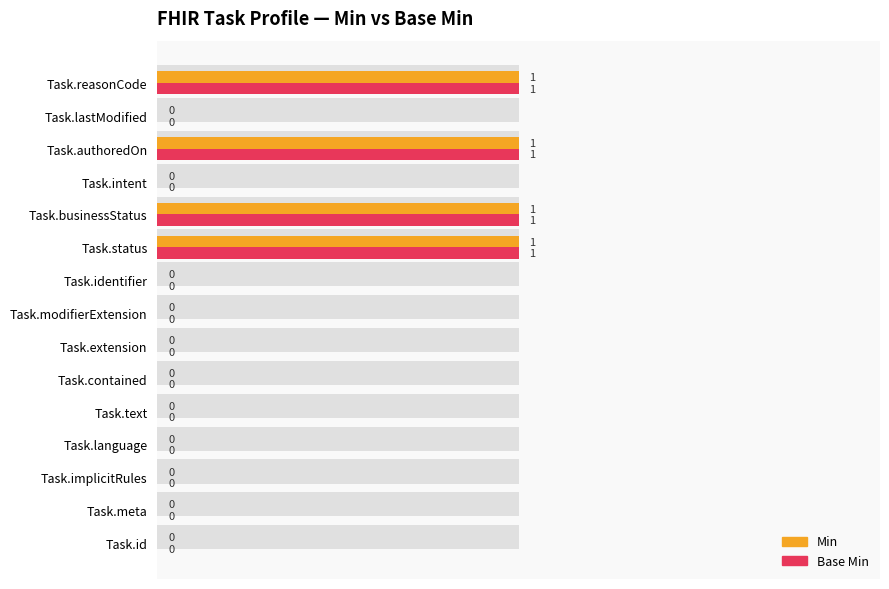

The value of Min at Task.identifier is 0. True or false?

True